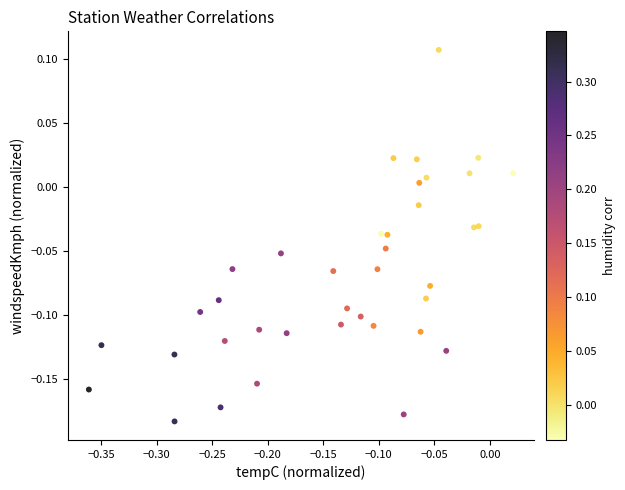

What is the range of X values (max minus min)?

0.4